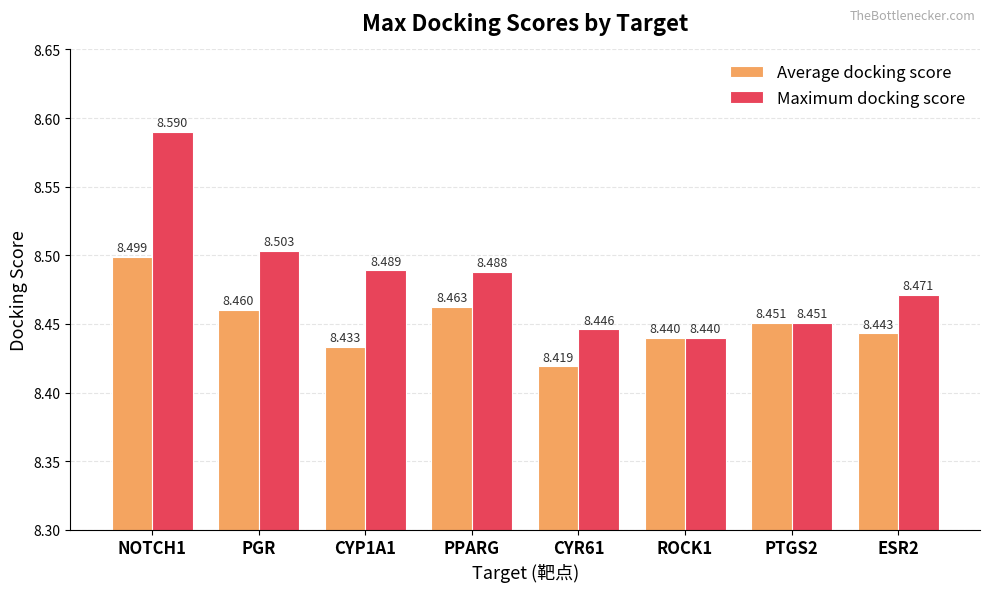

Which series has the largest total across all categories?

Maximum docking score